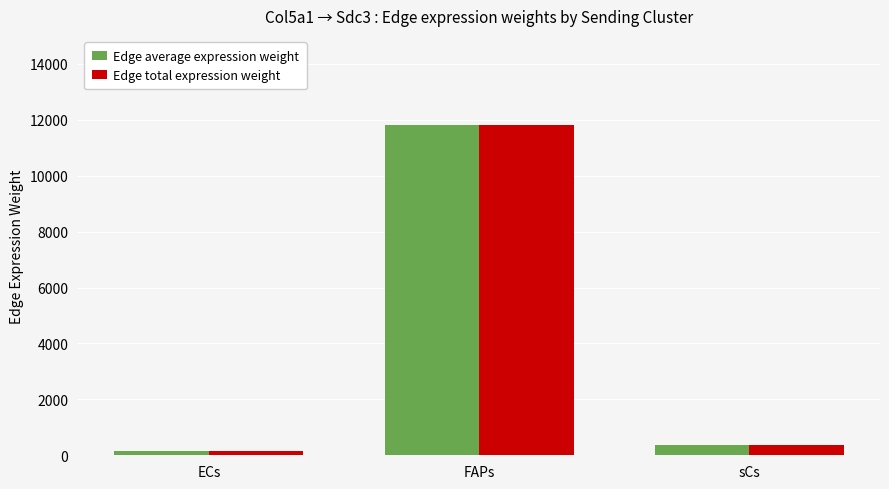

What is the minimum value shown in the chart?

166.1